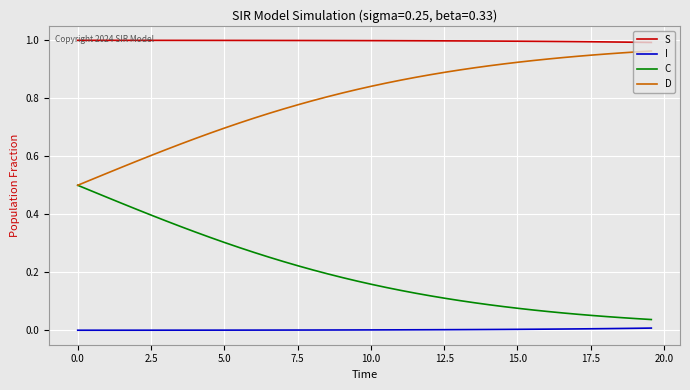

List the series in order of their overall mean, highest first.

S, D, C, I